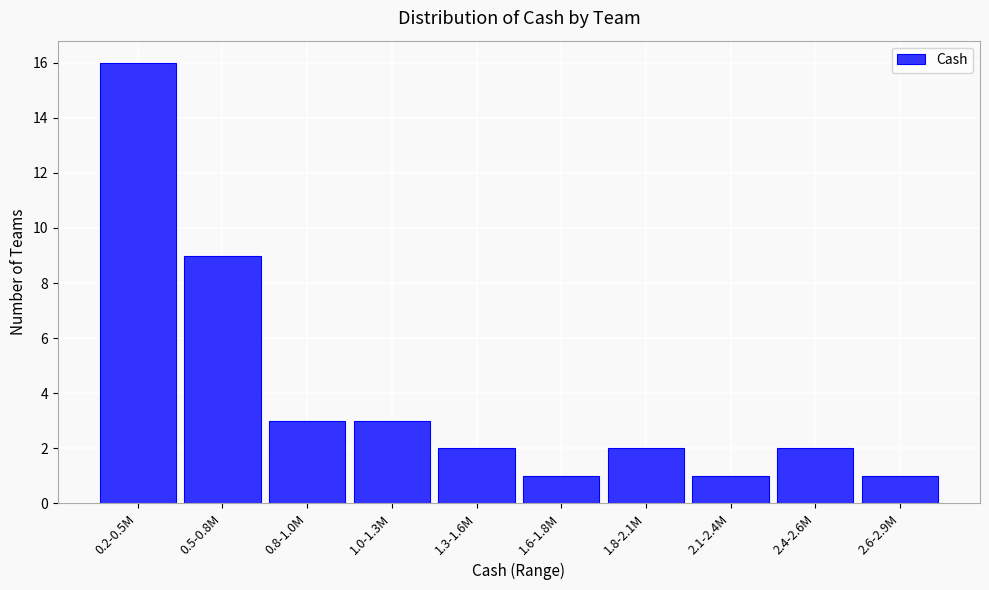

Reading right to left, transcribe all the data shown in this chart.

2.6-2.9M=1	2.4-2.6M=2	2.1-2.4M=1	1.8-2.1M=2	1.6-1.8M=1	1.3-1.6M=2	1.0-1.3M=3	0.8-1.0M=3	0.5-0.8M=9	0.2-0.5M=16